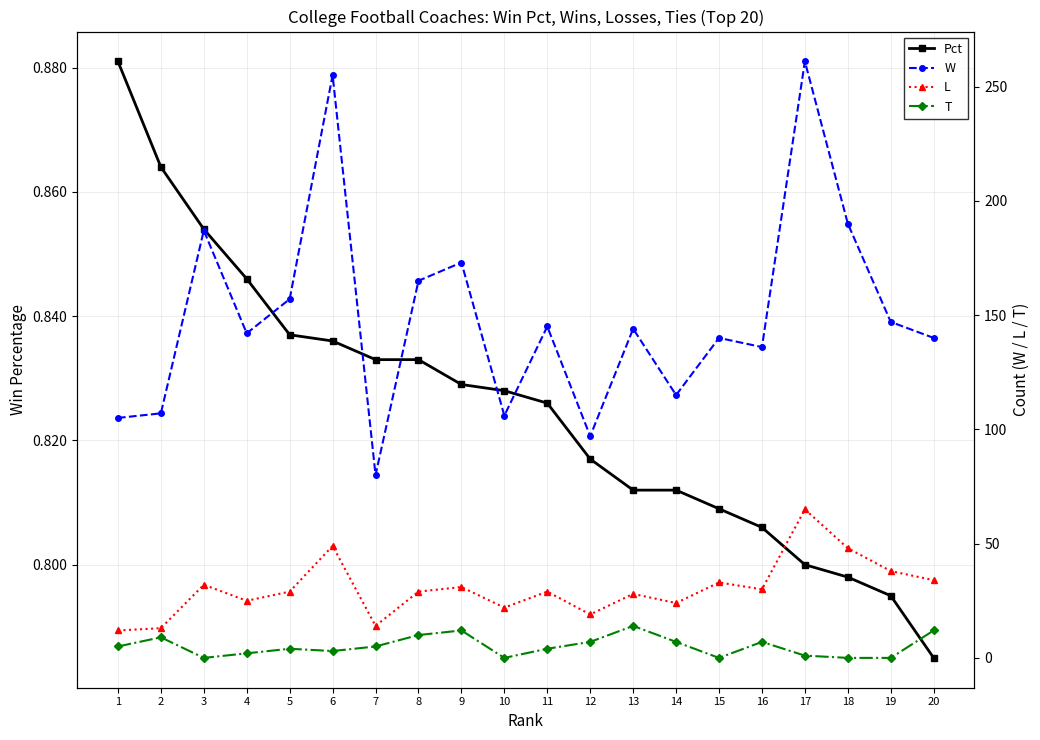

What are all the series names shown in the legend?

Pct, W, L, T